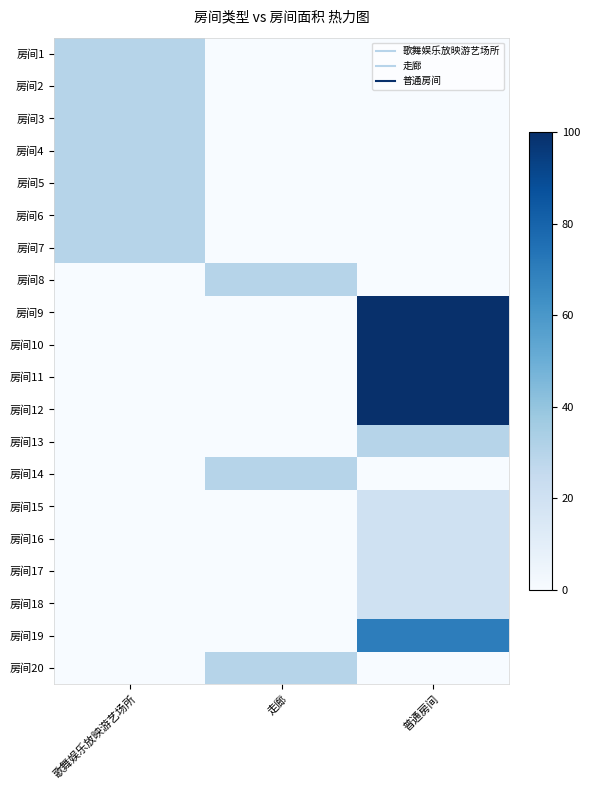

Between 走廊 and 普通房间, which is larger?

走廊